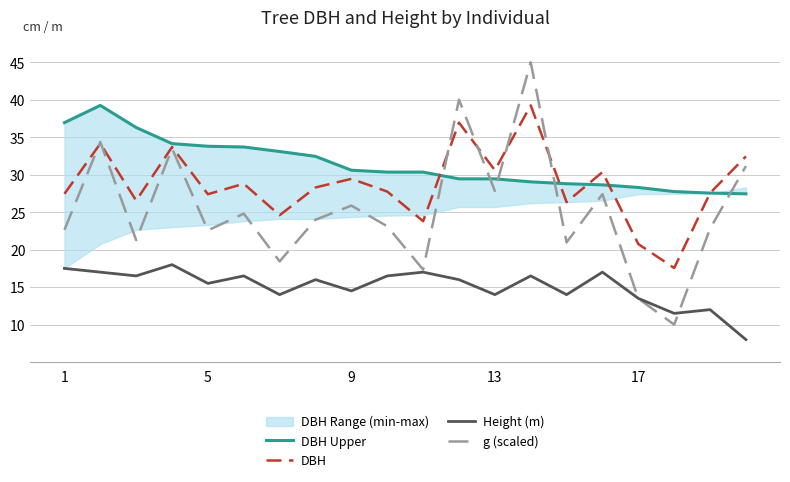

How many data points does each series have?

20